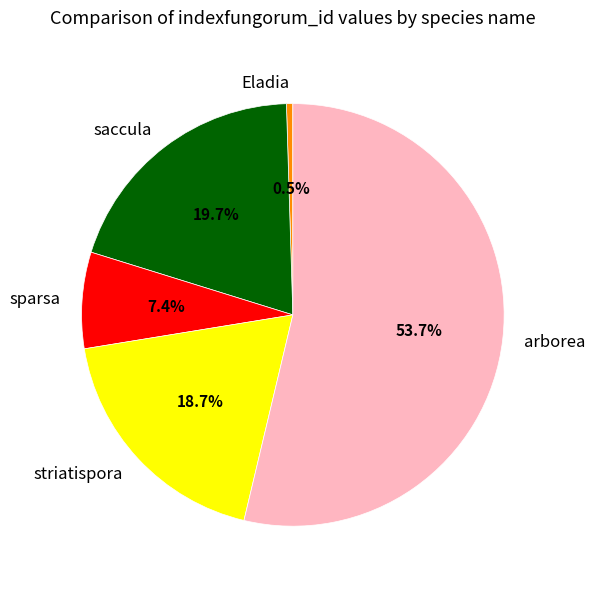

To the nearest percent, what is the average slice percentage?

20%